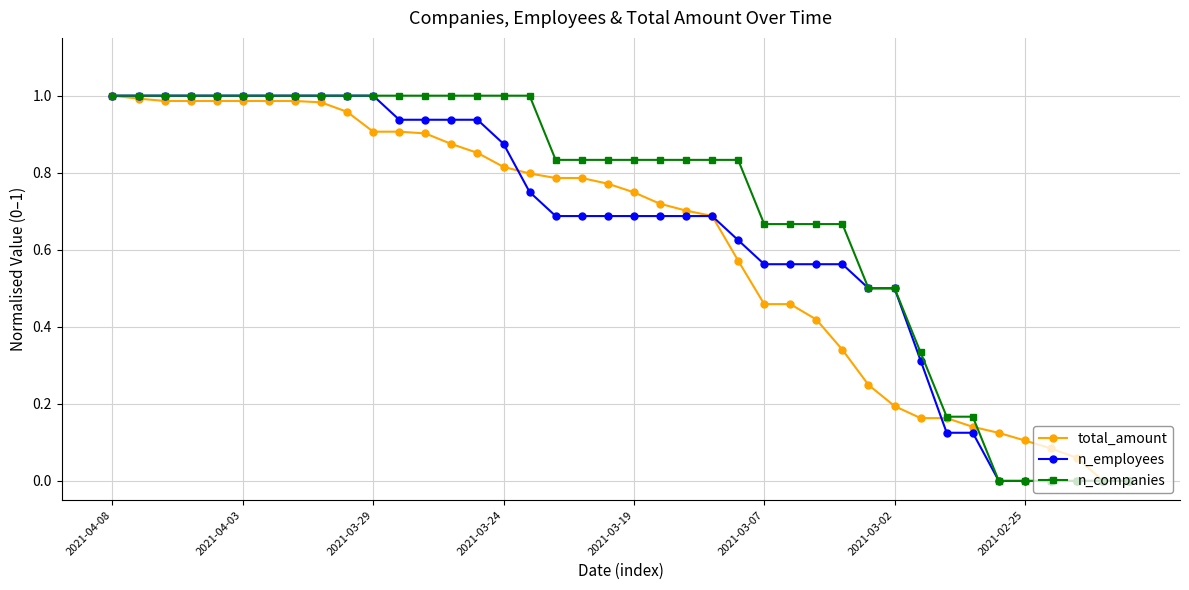

Which series has the largest total across all categories?

n_companies